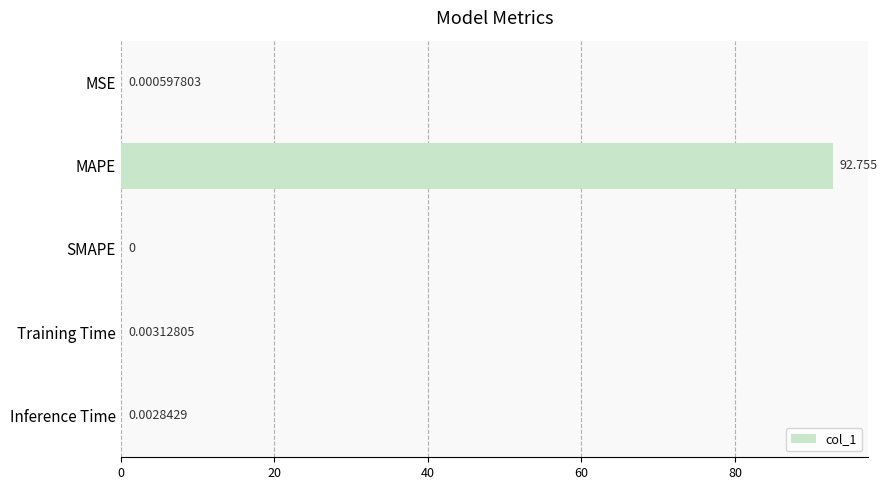

What is the average value?

18.6